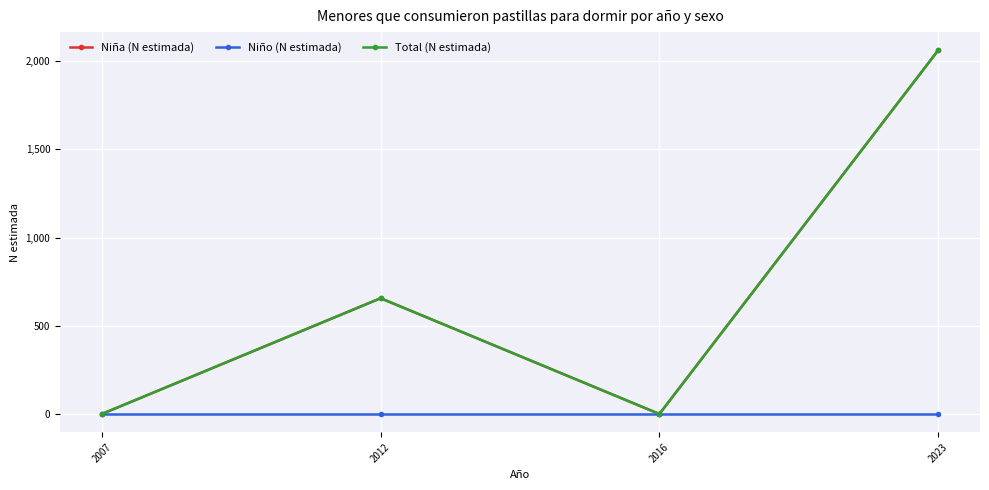

Does the chart have visible grid lines?

Yes